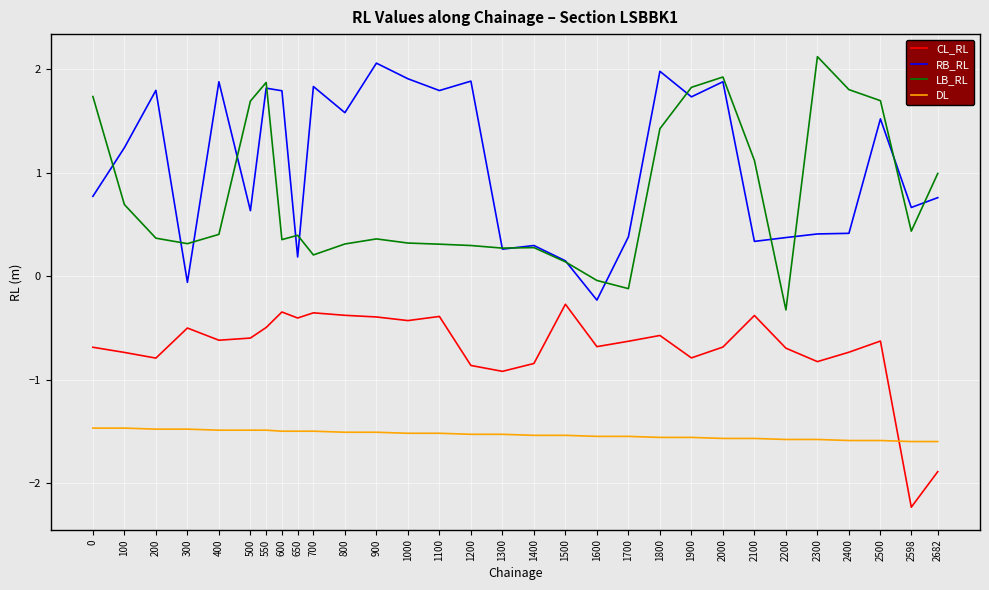

Which label corresponds to the smallest value in the chart?

2598